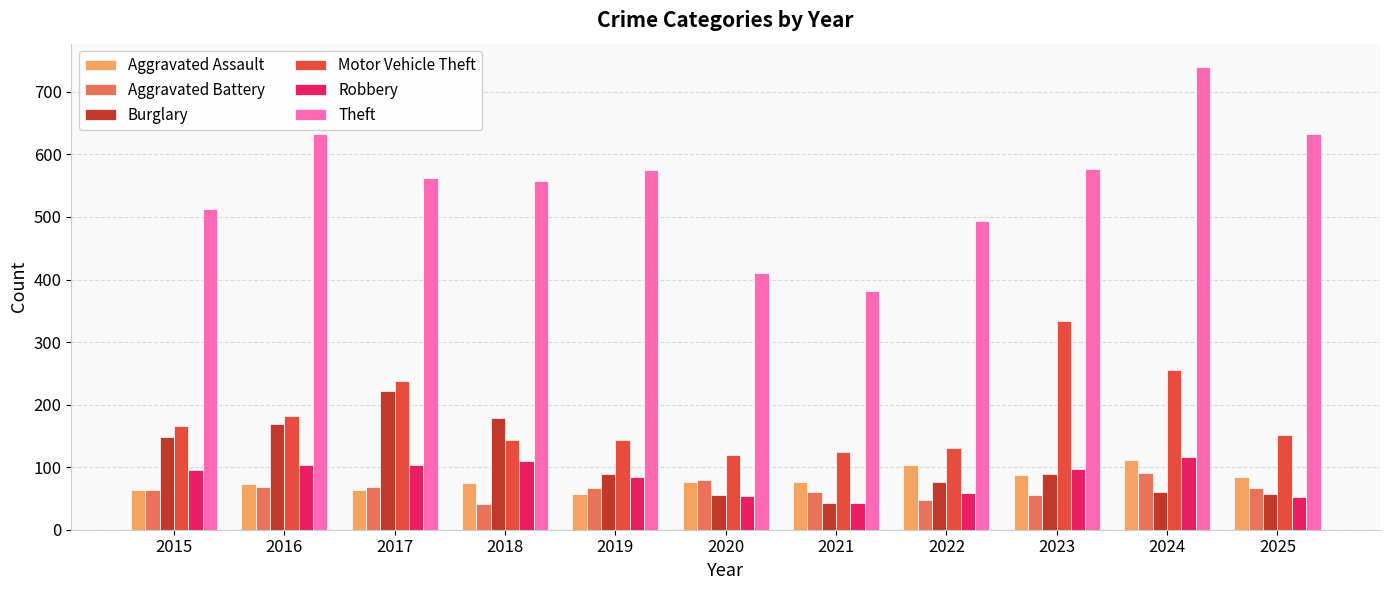

How many bars are there in each group?

6